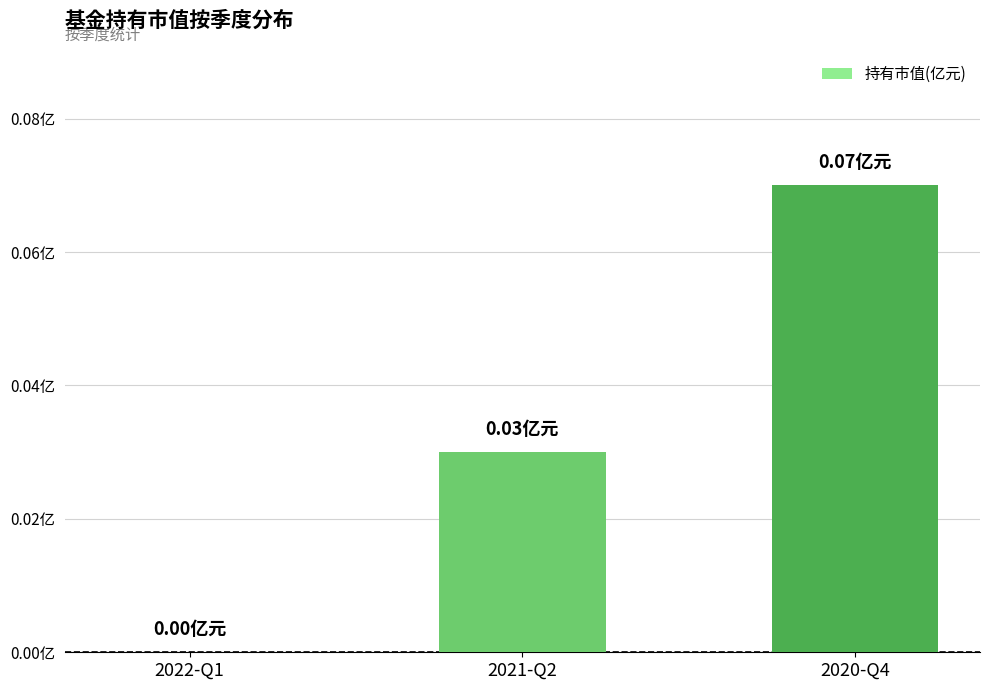

What position from the left is 2021-Q2?

2